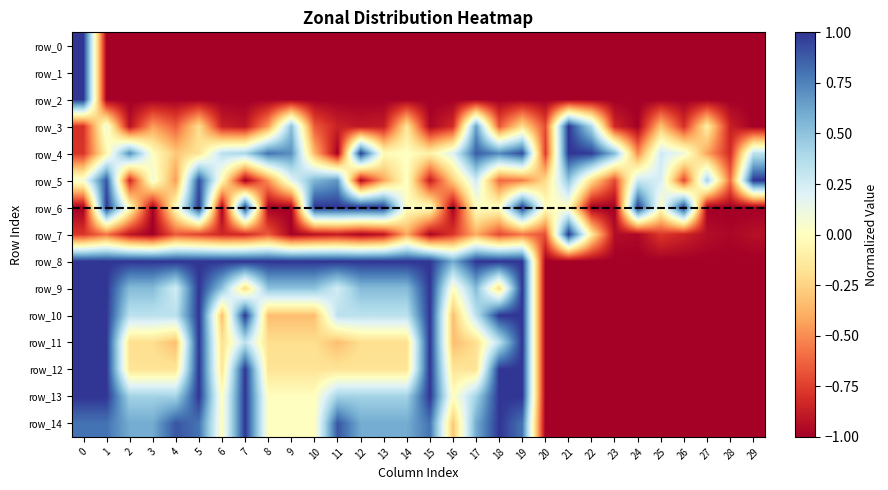

True or false: row_2 has a value of -1.0 at 2.

True